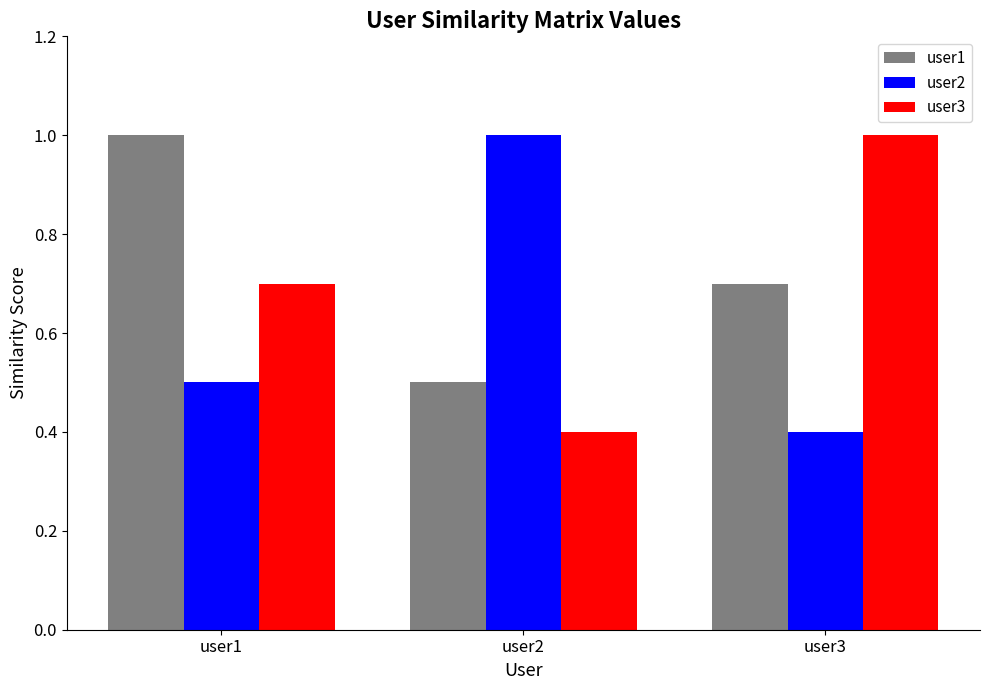

What is the difference between the highest and lowest values at user3?

0.6